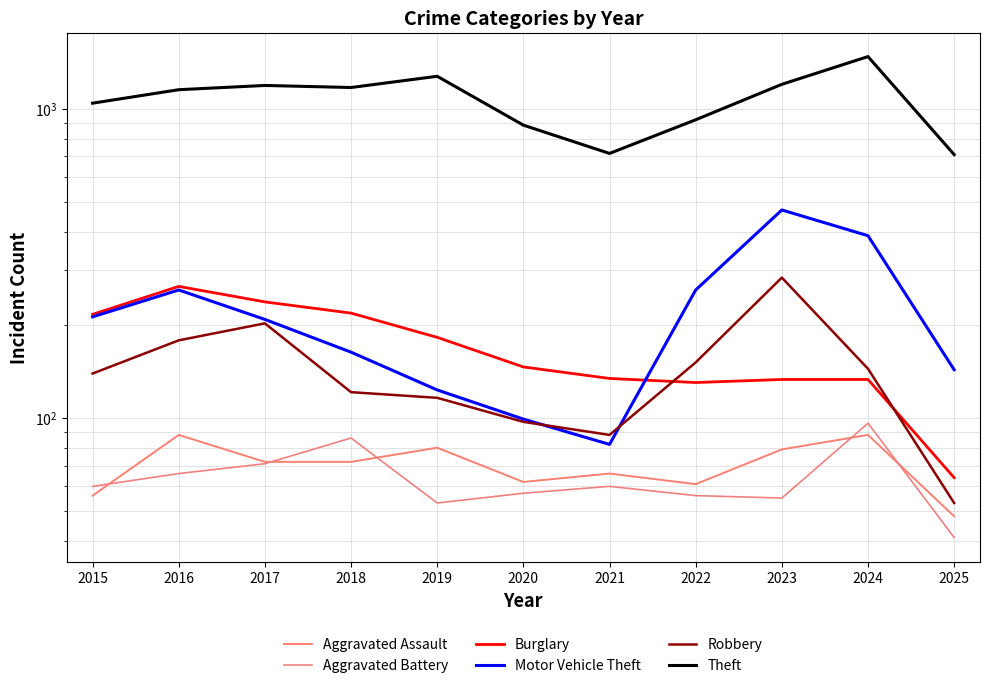

Where does the Robbery series first go above 139?

2016